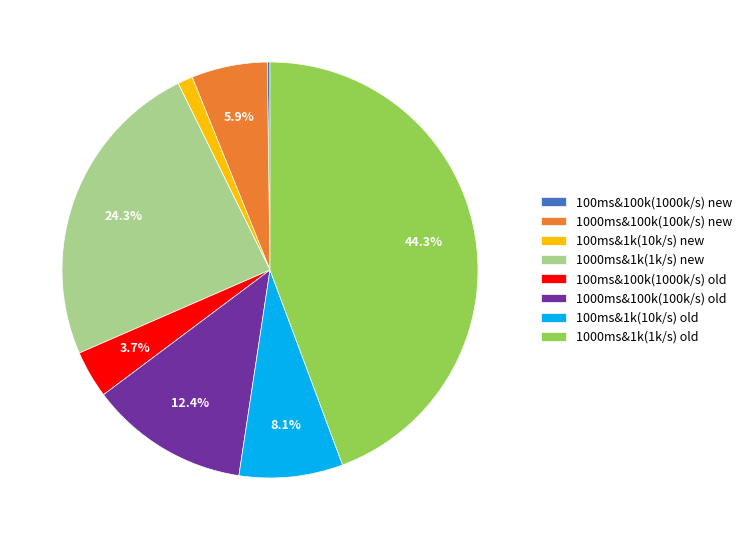

Do 1000ms&1k(1k/s) old and 100ms&1k(10k/s) old together represent more than half of the pie?

Yes